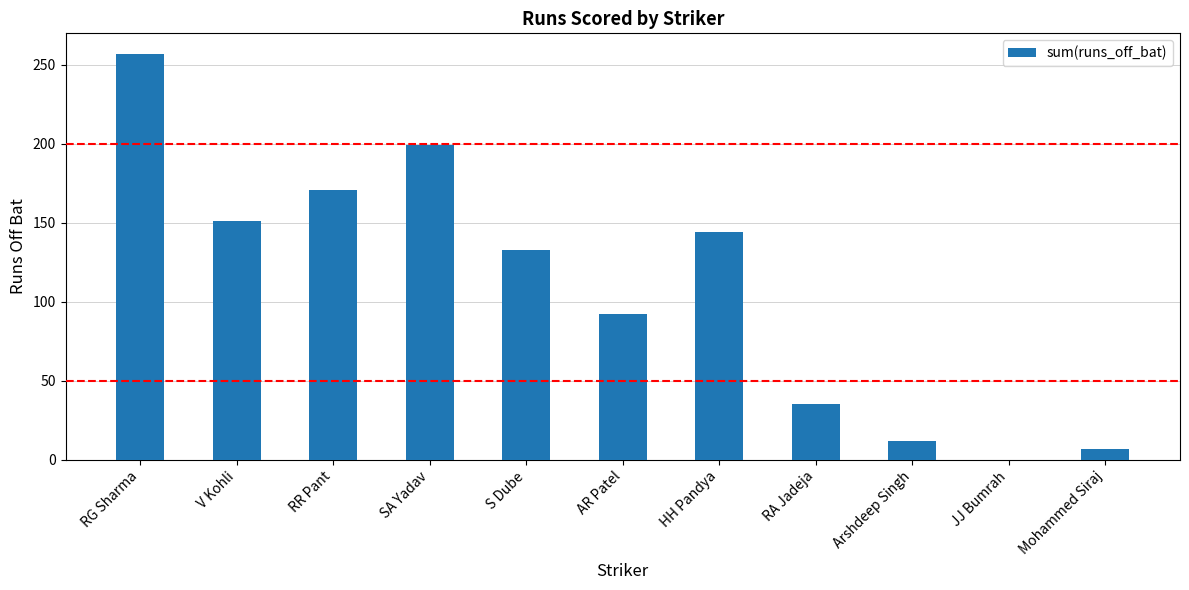

What is the ratio of the value at HH Pandya to the value at RA Jadeja?

4.1